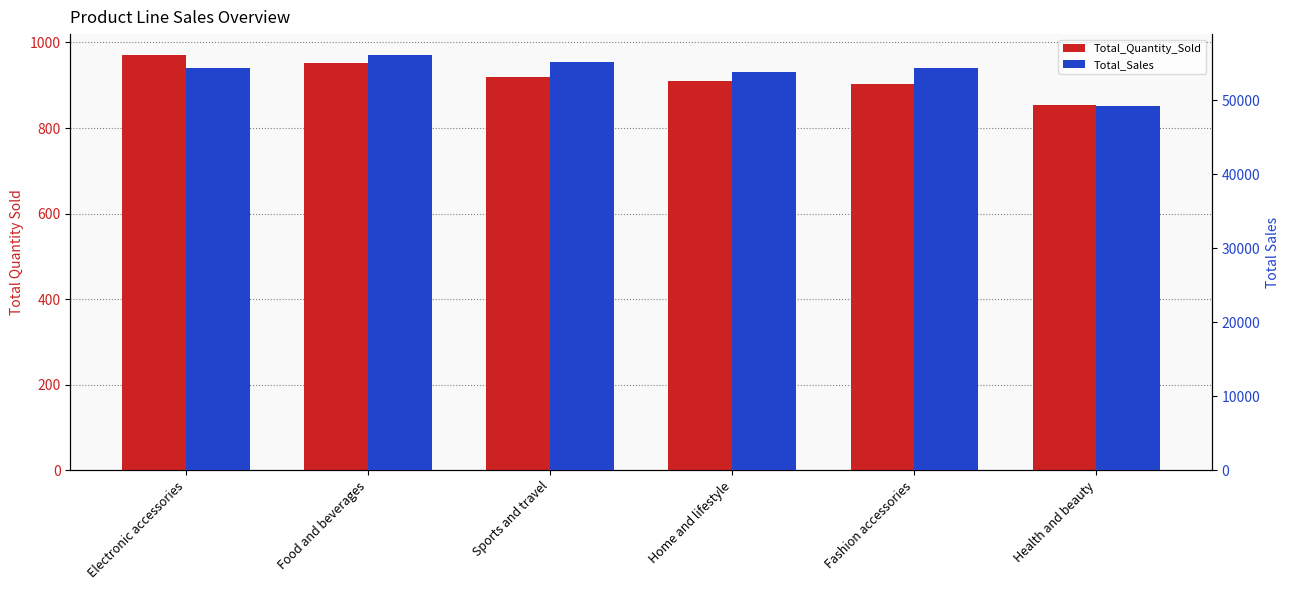

Between Sports and travel and Home and lifestyle, which series saw the biggest shift?

Total_Sales